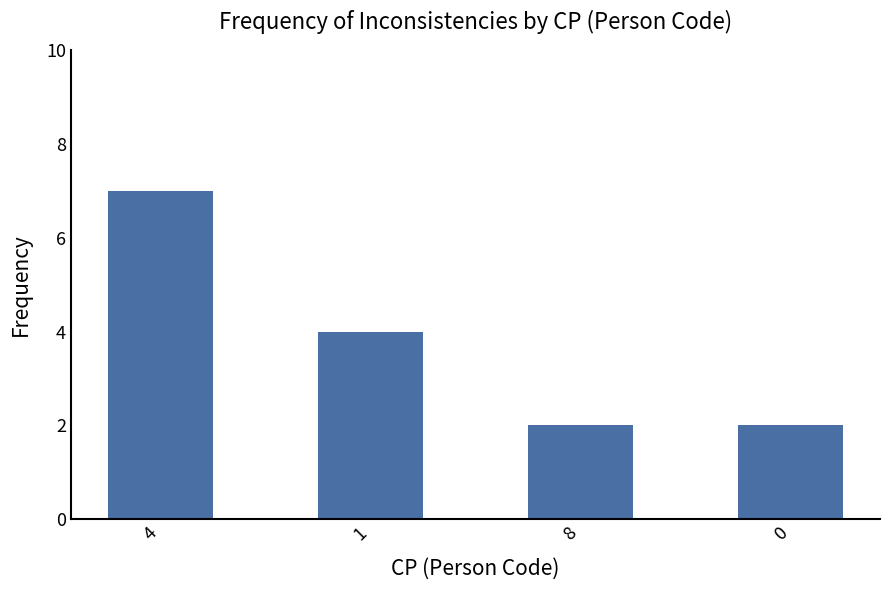

Reading left to right, extract all data points from this chart.

7	4	2	2